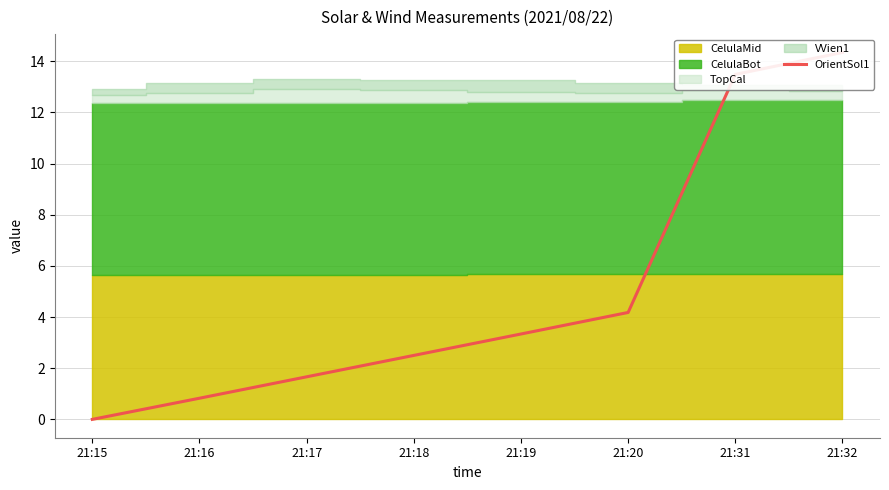

What is the value of the 6th point from the left?

4.2